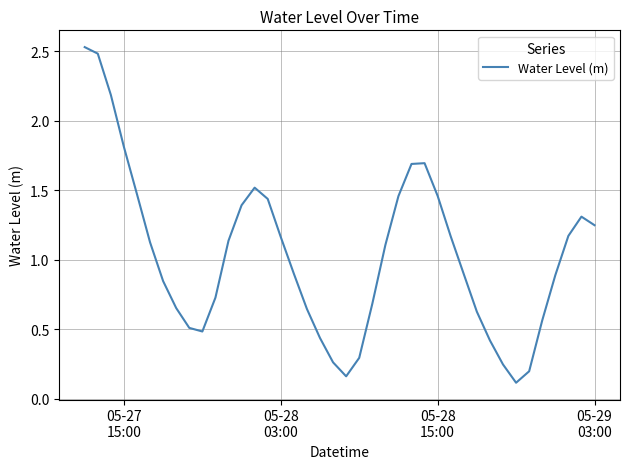

What is the difference between the maximum and minimum values?

2.4